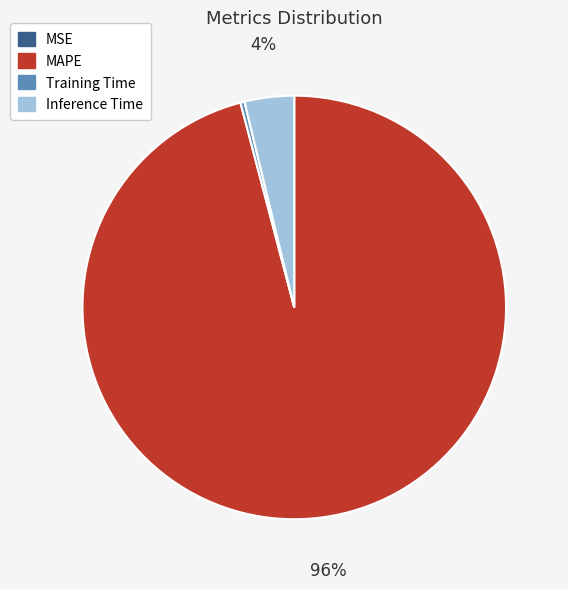

The MAPE slice represents 96% of the pie. True or false?

True